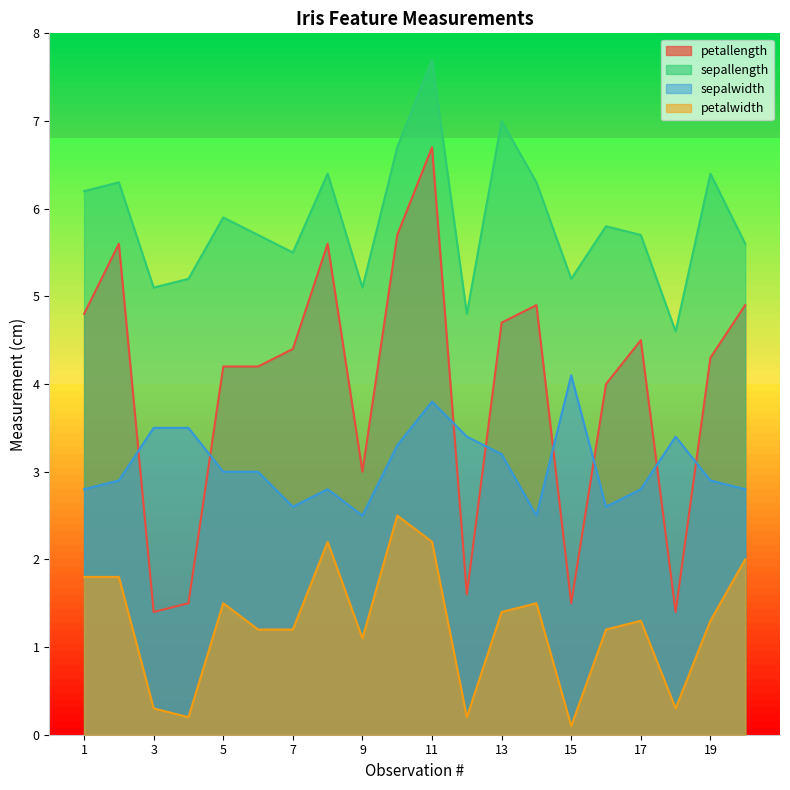

What is the difference between the second highest and minimum values in the petallength series?

4.3